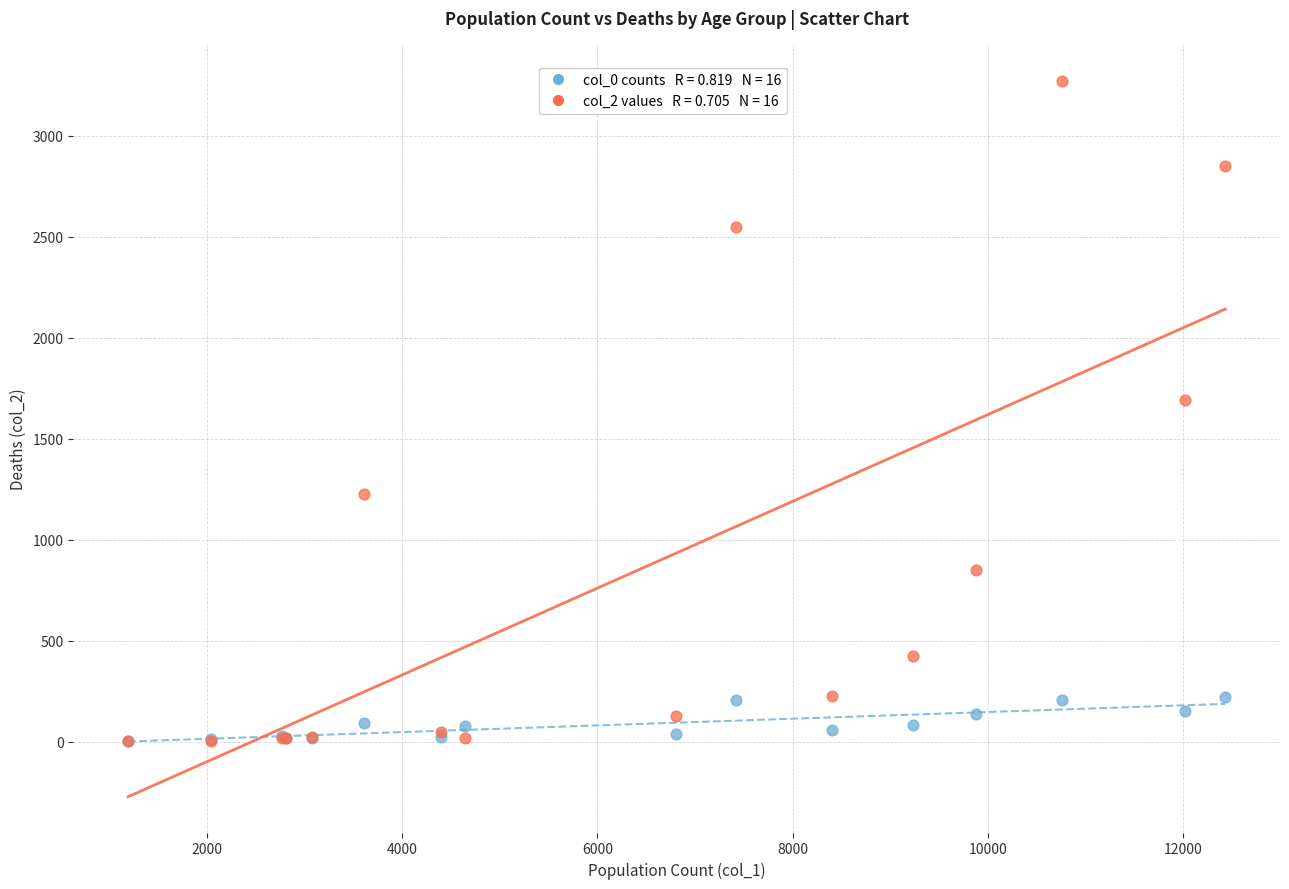

Across all series, what Y value is closest to 1638?

1690